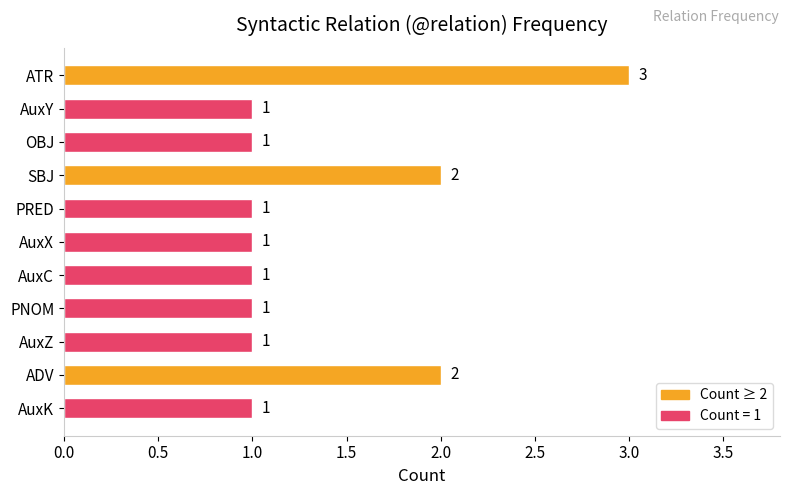

Does the chart contain stacked bars?

No